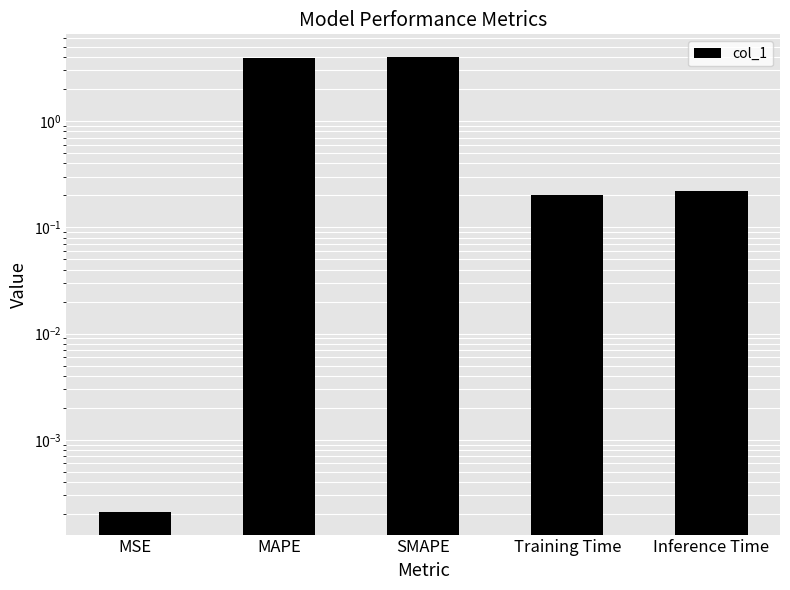

Where is the data nearest to the value 2?

Inference Time